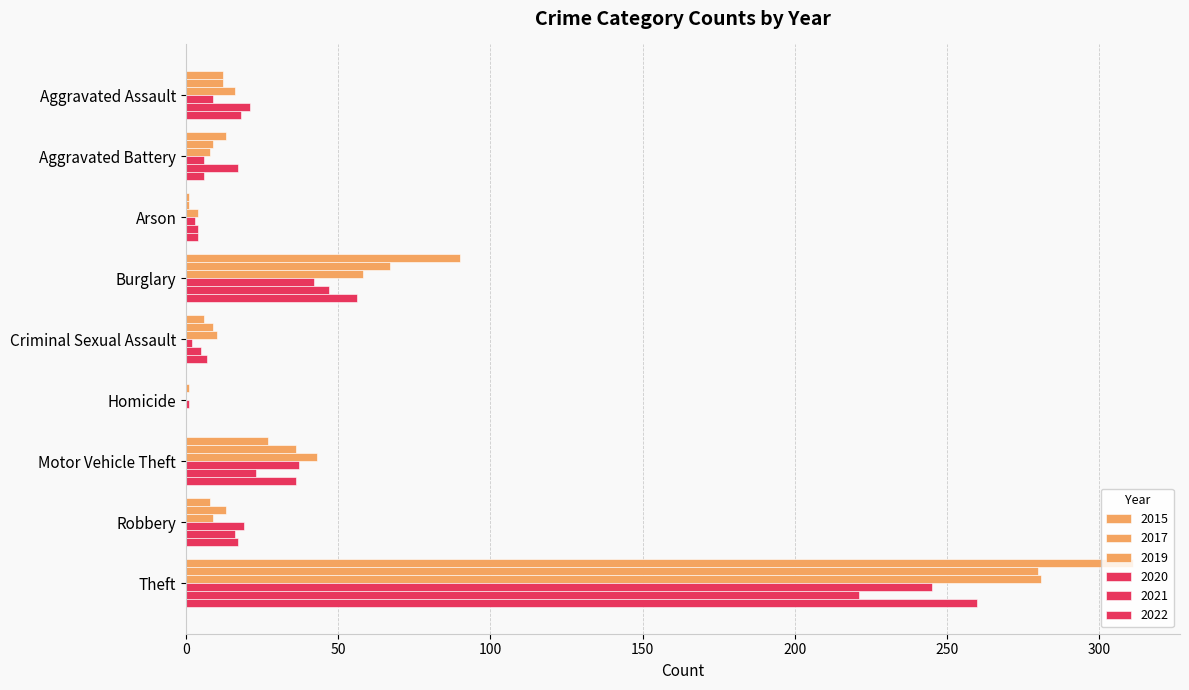

Reading left to right, list all the values displayed in this chart.

2015: 12	13	1	90	6	0	27	8	311
2017: 12	9	1	67	9	1	36	13	280
2019: 16	8	4	58	10	0	43	9	281
2020: 9	6	3	42	2	1	37	19	245
2021: 21	17	4	47	5	0	23	16	221
2022: 18	6	4	56	7	0	36	17	260